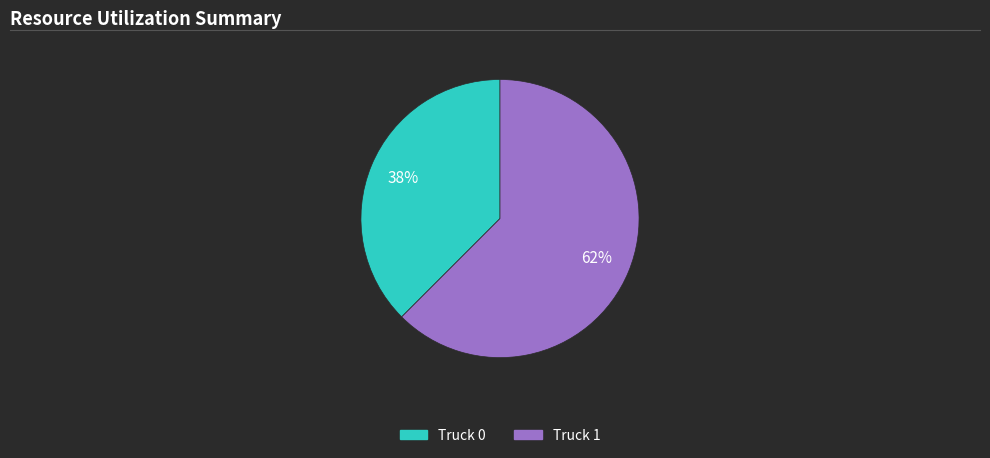

Which has a higher value, Truck 0 or Truck 1?

Truck 1